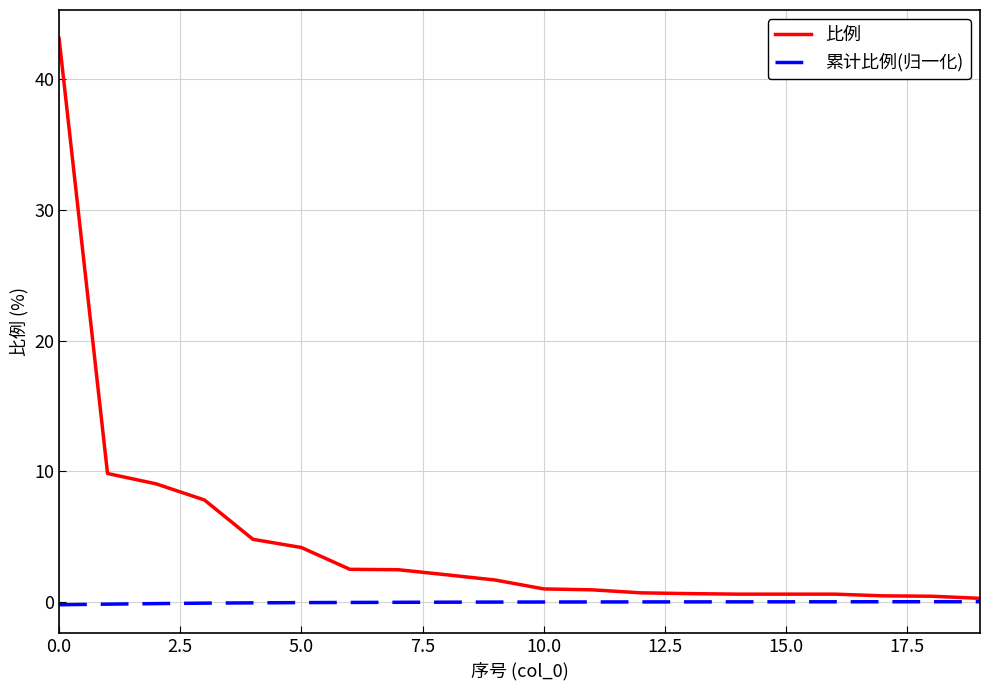

Rank the series by their maximum value, from highest to lowest.

比例, 累计比例(归一化)